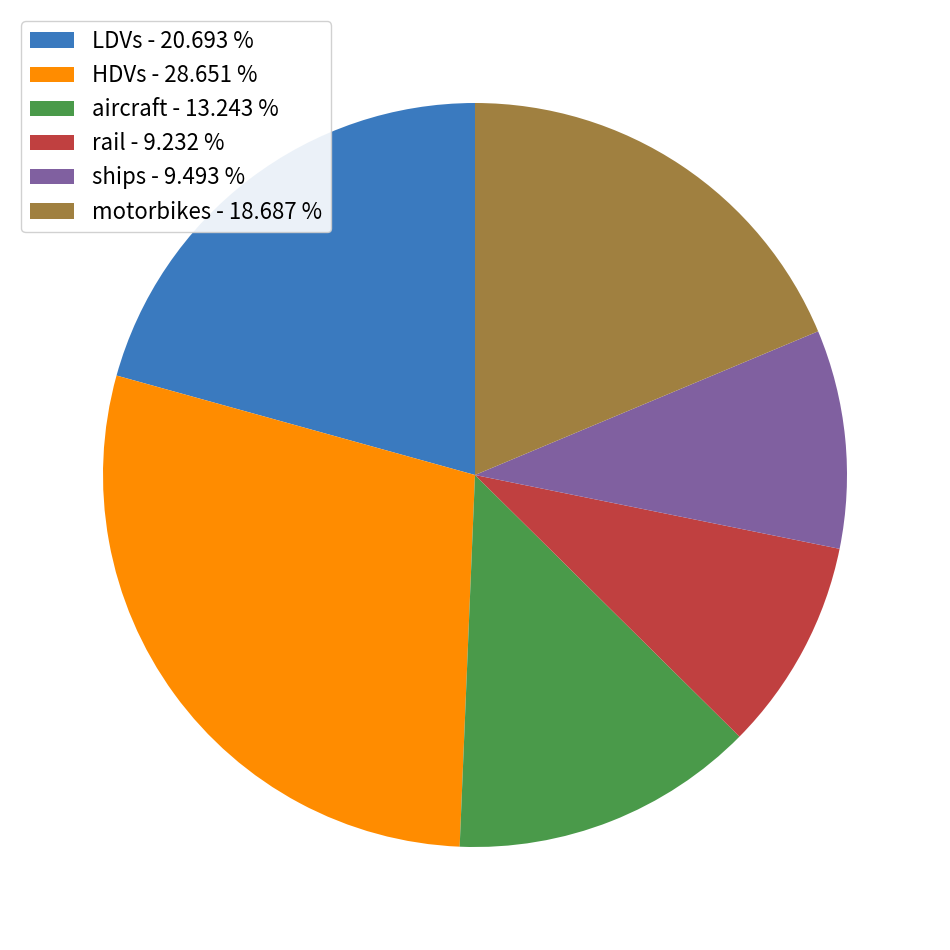

Does any single category account for the majority?

No